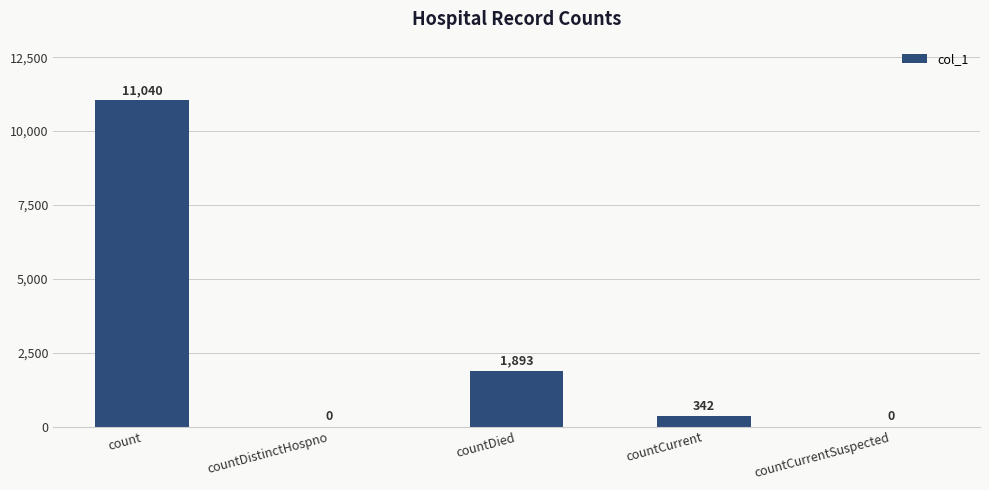

Which category has the highest value across all series?

count